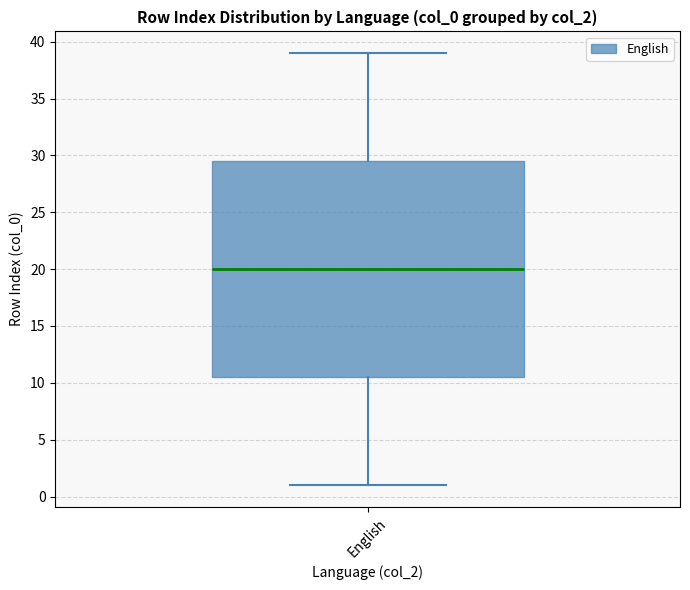

Transcribe this box plot: give where the median line is, the range the box spans, and where the two whiskers end, as read against the y-axis. The values are not printed on the chart, so give them approximately, as read against the axis.

median 20.0, box 10.5 to 29.5, whiskers 1.0 to 39.0